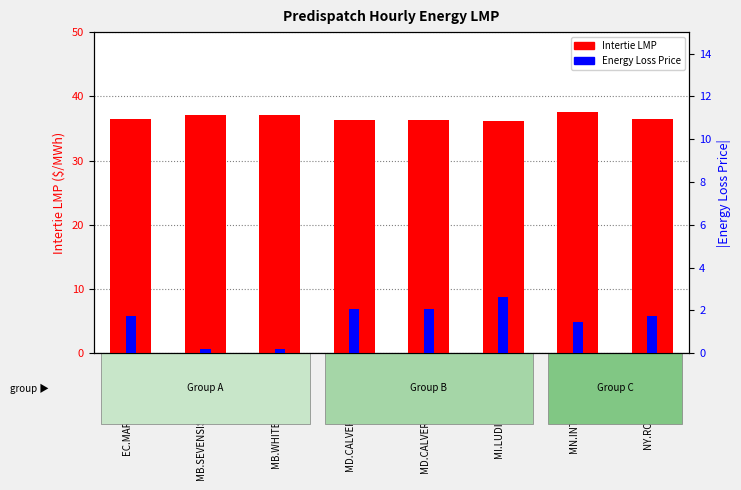

What is the greatest value displayed?

37.5